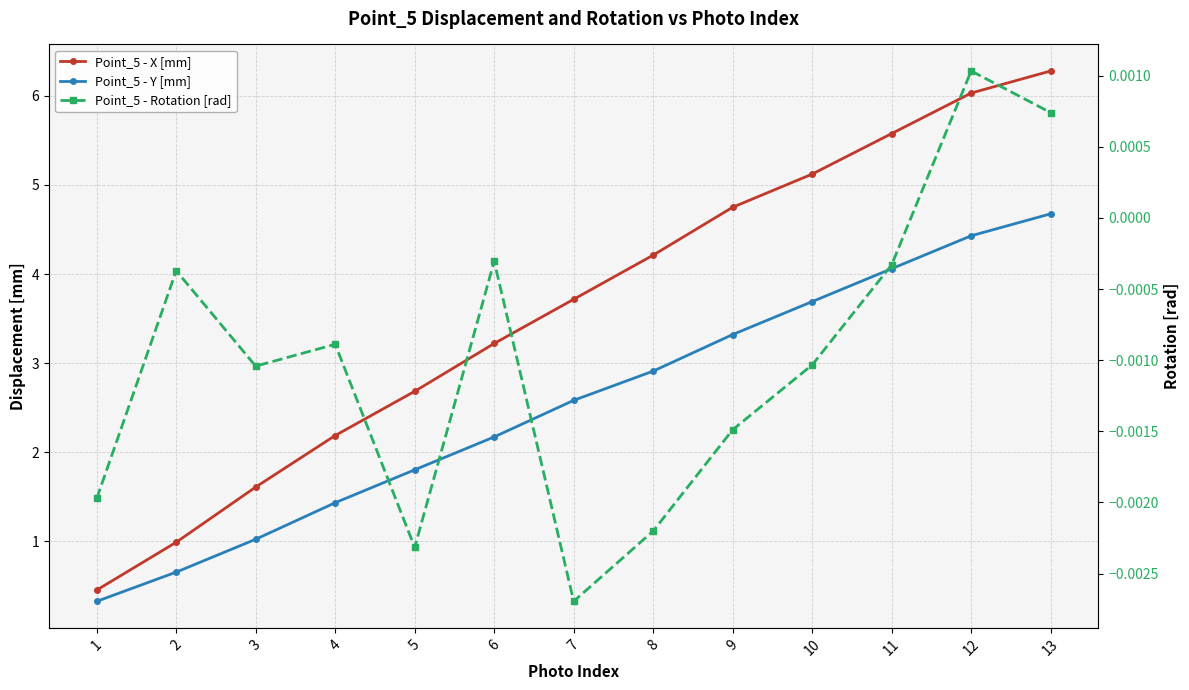

Reading right to left, extract all data points from this chart.

Point_5 - X [mm]: 13=6.3	12=6.0	11=5.6	10=5.1	9=4.7	8=4.2	7=3.7	6=3.2	5=2.7	4=2.2	3=1.6	2=1.0	1=0.5
Point_5 - Y [mm]: 13=4.7	12=4.4	11=4.1	10=3.7	9=3.3	8=2.9	7=2.6	6=2.2	5=1.8	4=1.4	3=1.0	2=0.7	1=0.3
Point_5 - Rotation [rad]: 13=0.0	12=0.0	11=-0.0	10=-0.0	9=-0.0	8=-0.0	7=-0.0	6=-0.0	5=-0.0	4=-0.0	3=-0.0	2=-0.0	1=-0.0